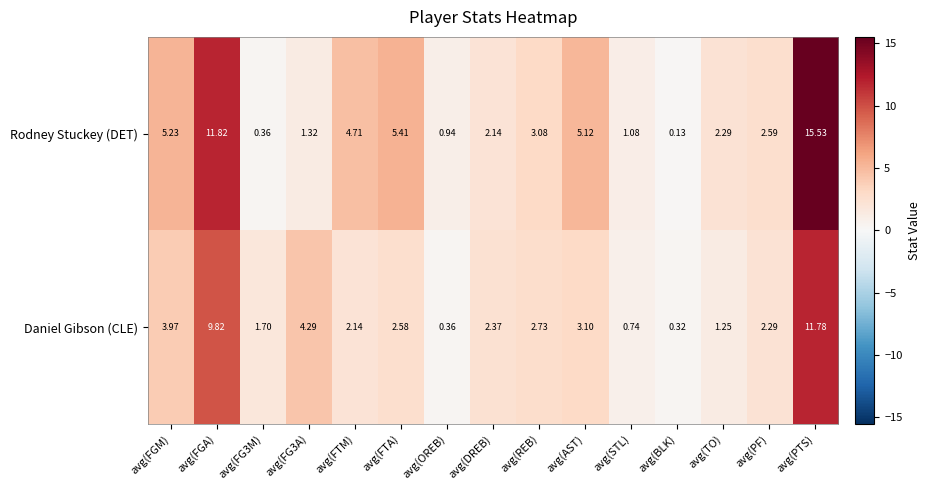

At avg(STL), list the series in order from smallest to largest.

Daniel Gibson (CLE), Rodney Stuckey (DET)